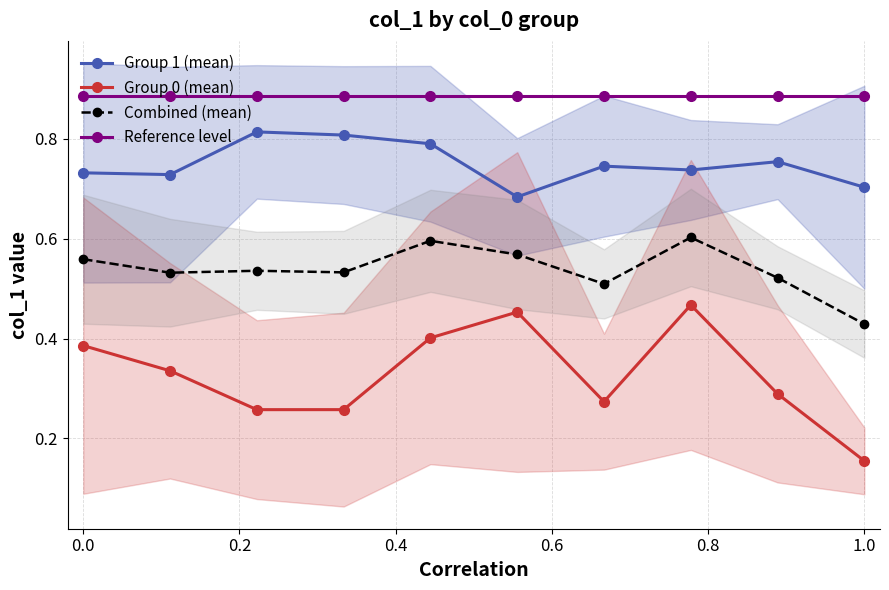

The Reference level series shows 0.5 at 1.0. True or false?

False